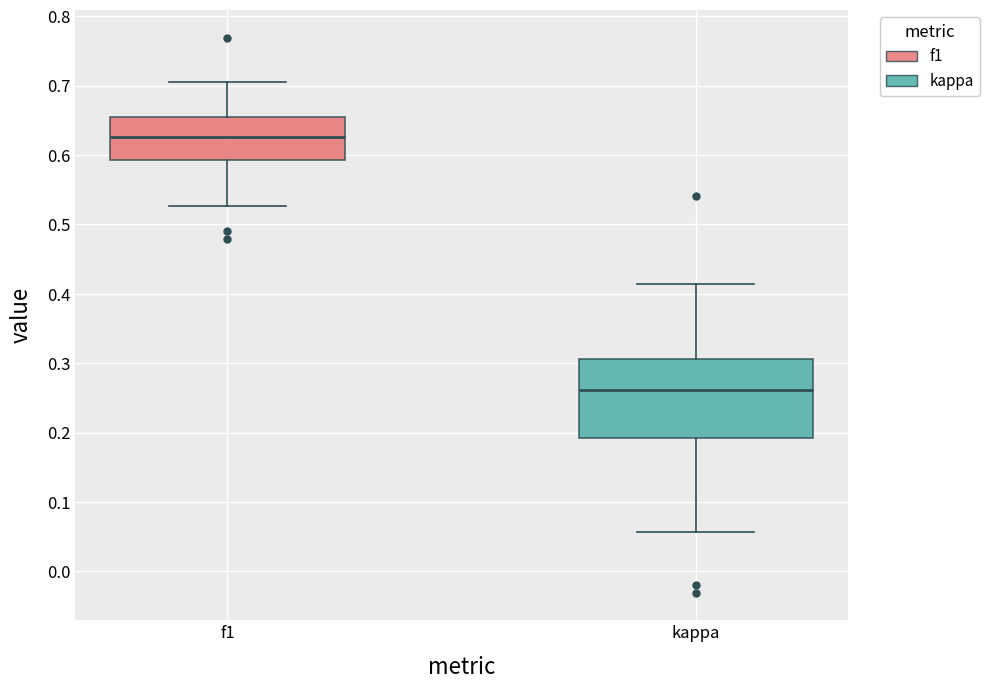

Reading left to right, transcribe this box plot: for each box, give where its median line is, the range the box spans, and where its two whiskers end, as read against the y-axis. The values are not printed on the chart, so give them approximately, as read against the axis.

f1: median 0.63, box 0.59 to 0.65, whiskers 0.53 to 0.71
kappa: median 0.26, box 0.19 to 0.31, whiskers 0.06 to 0.41